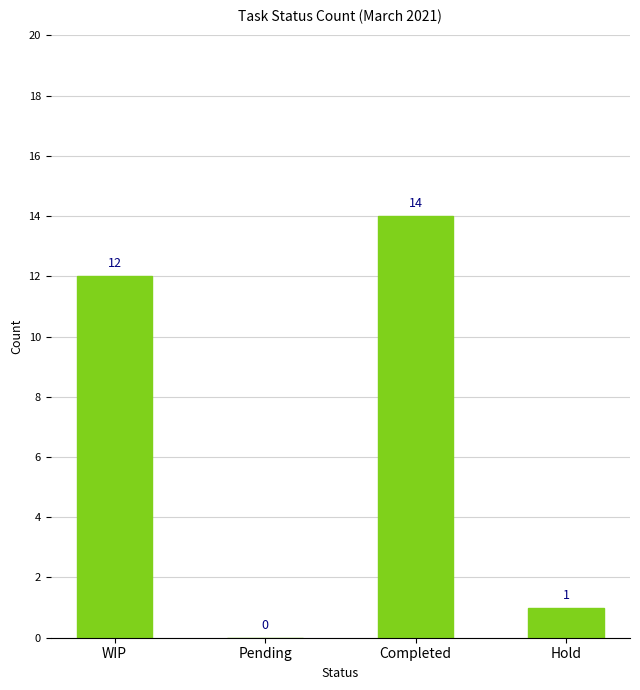

True or false: the data shows 0 at Pending.

True